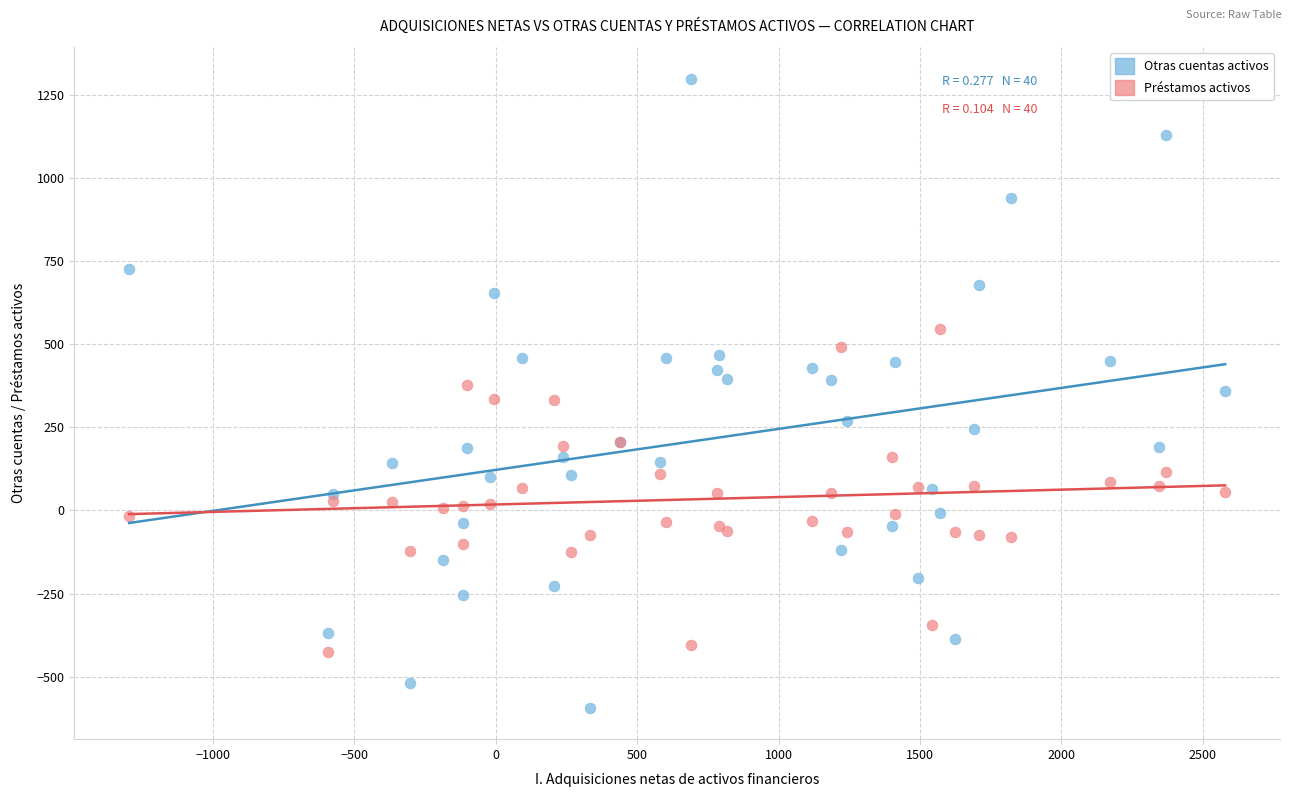

Which series reaches the minimum Y coordinate?

Otras cuentas activos